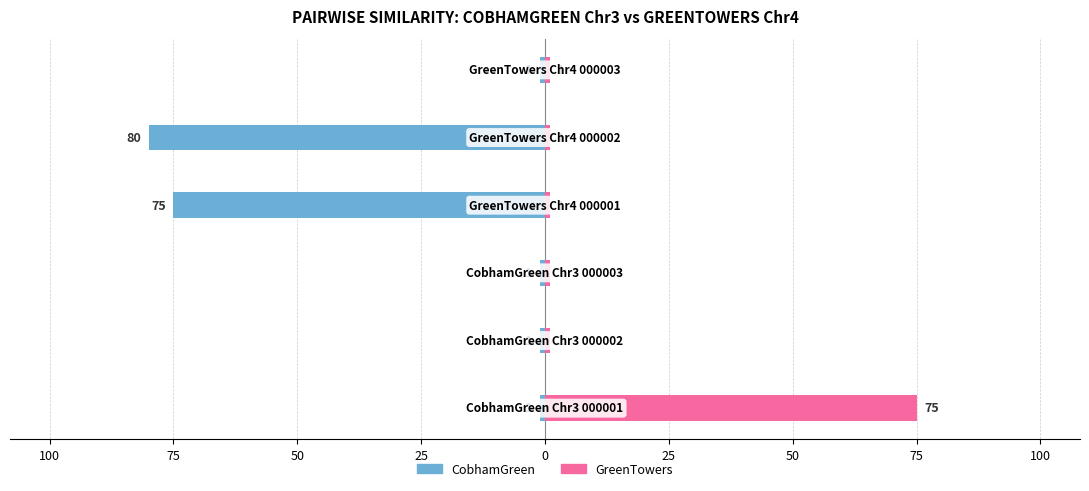

What is the value of the GreenTowers bar at the 1st from the left?

75